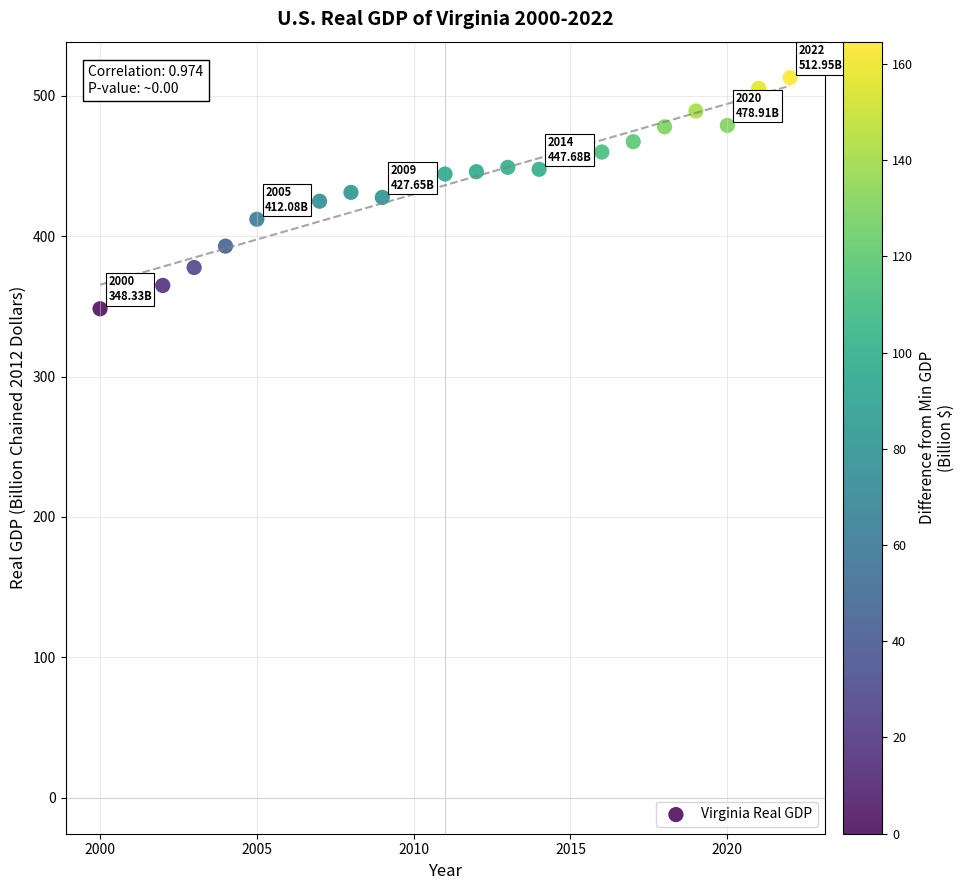

What is the range of X values (max minus min)?

22.0